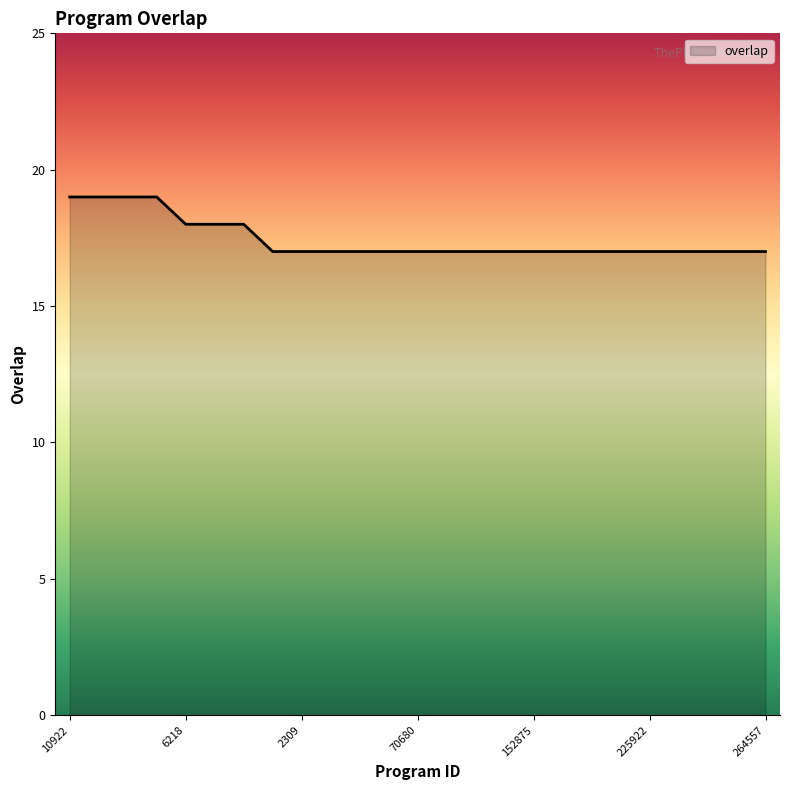

What is the maximum value shown in the chart?

19